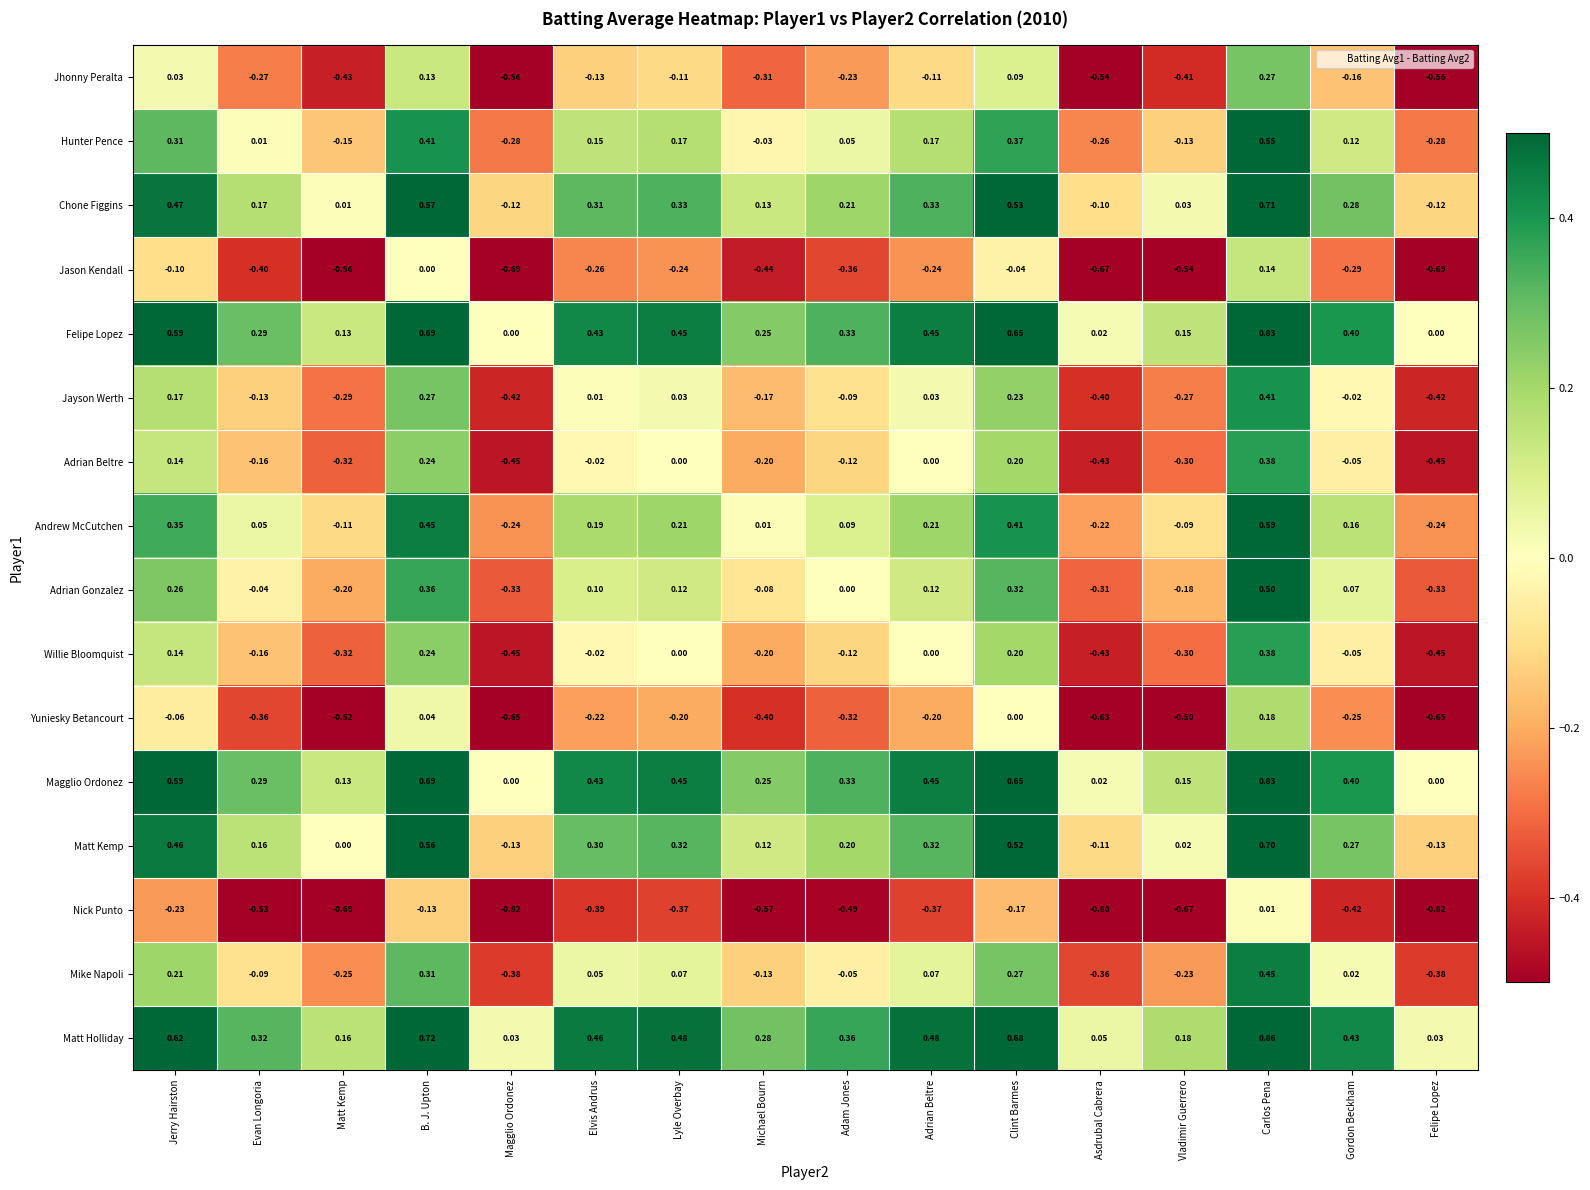

At which category does the chart reach its peak across all series?

Carlos Pena